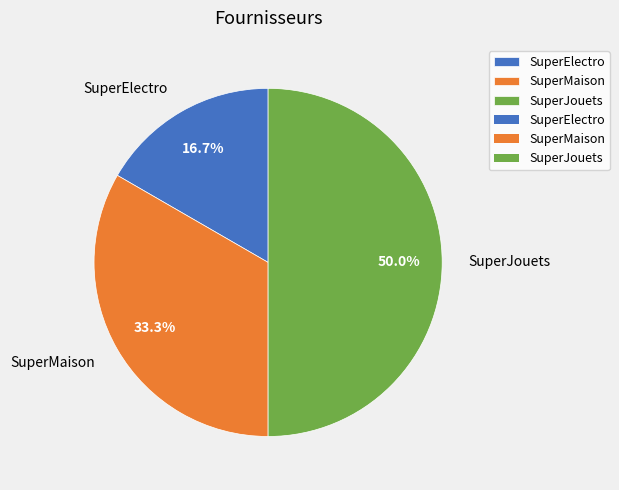

How much of the chart is everything except SuperMaison?

66.7%